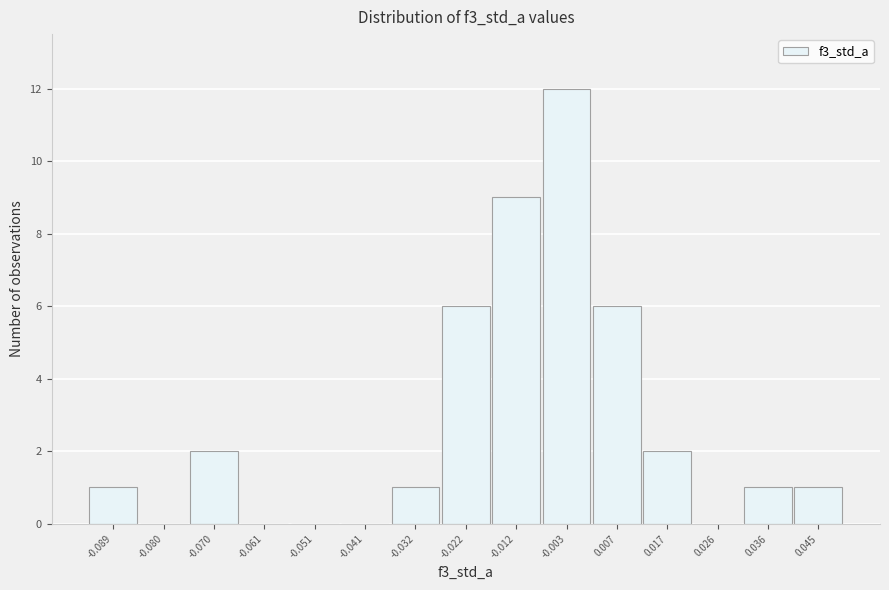

Reading left to right, transcribe all the data shown in this chart.

-0.089=1	-0.080=0	-0.070=2	-0.061=0	-0.051=0	-0.041=0	-0.032=1	-0.022=6	-0.012=9	-0.003=12	0.007=6	0.017=2	0.026=0	0.036=1	0.045=1